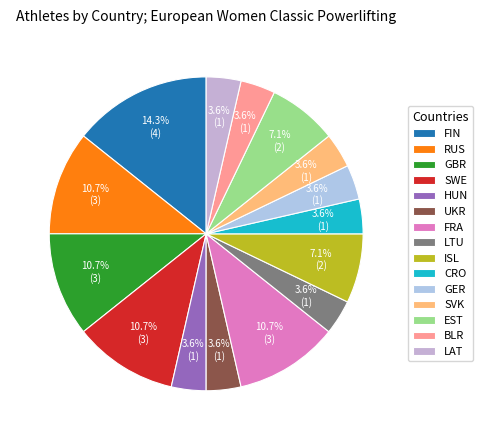

What percentage is the FIN slice, to the nearest percent?

14%